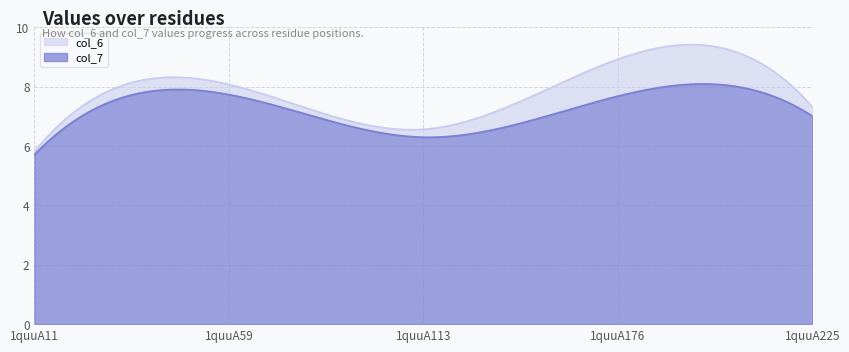

The col_7 series shows 10.6 at 1quuA59. True or false?

False